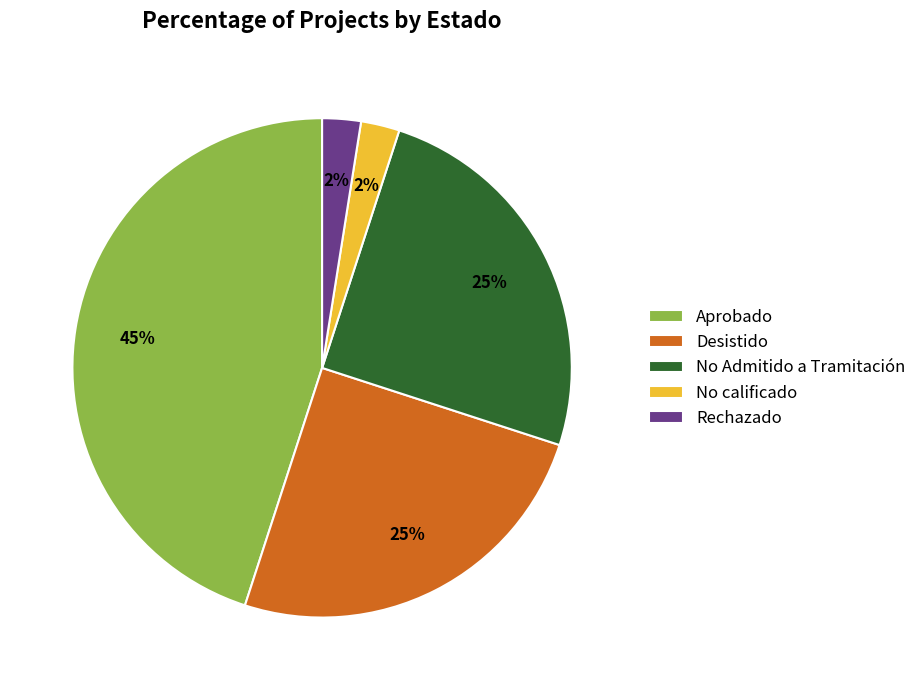

Is Aprobado the majority of the pie?

No